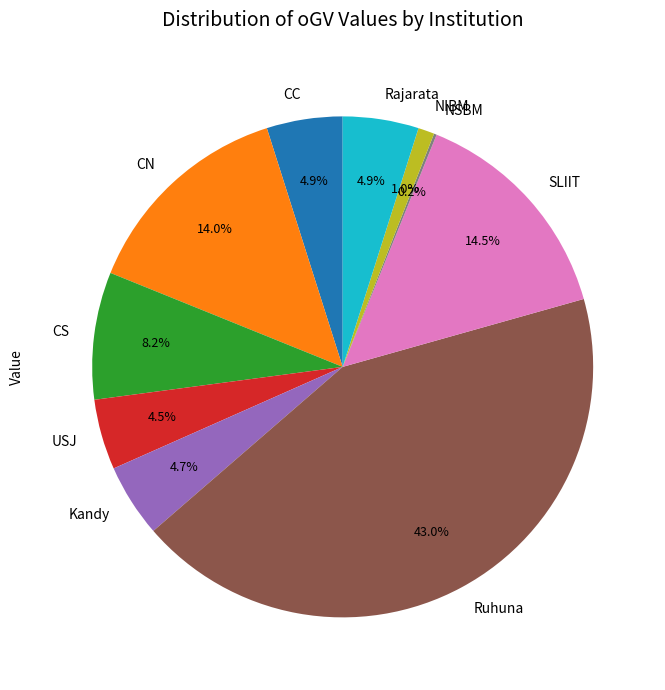

What is the ratio of the value at USJ to the value at CN?

0.3